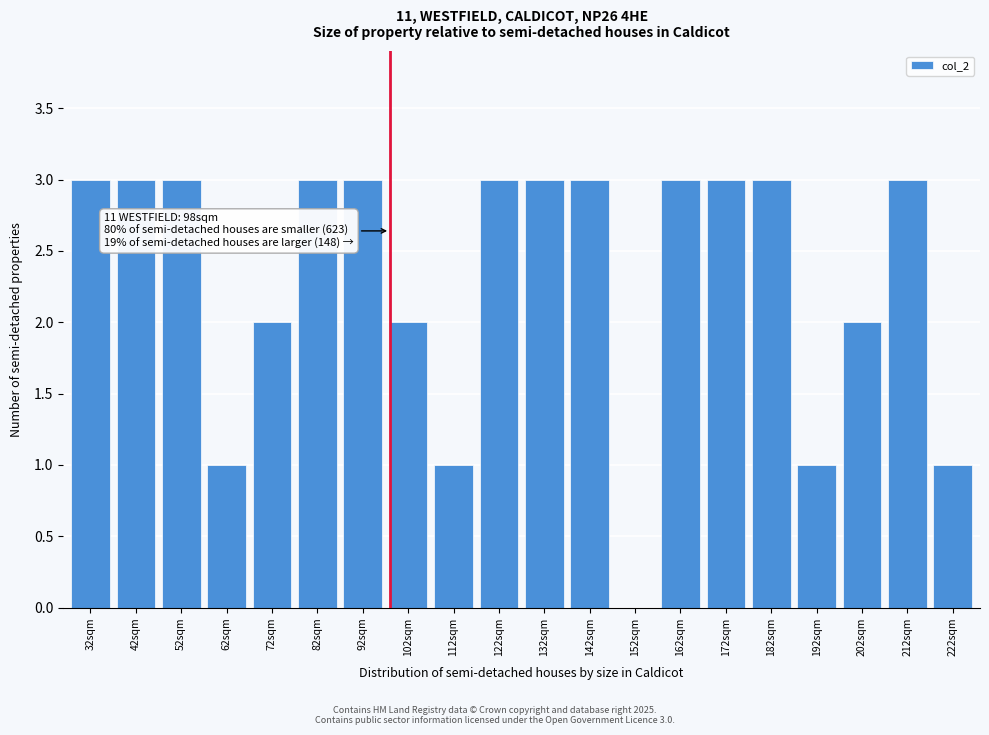

Reading left to right, transcribe all the data shown in this chart.

32sqm=3	42sqm=3	52sqm=3	62sqm=1	72sqm=2	82sqm=3	92sqm=3	102sqm=2	112sqm=1	122sqm=3	132sqm=3	142sqm=3	152sqm=0	162sqm=3	172sqm=3	182sqm=3	192sqm=1	202sqm=2	212sqm=3	222sqm=1